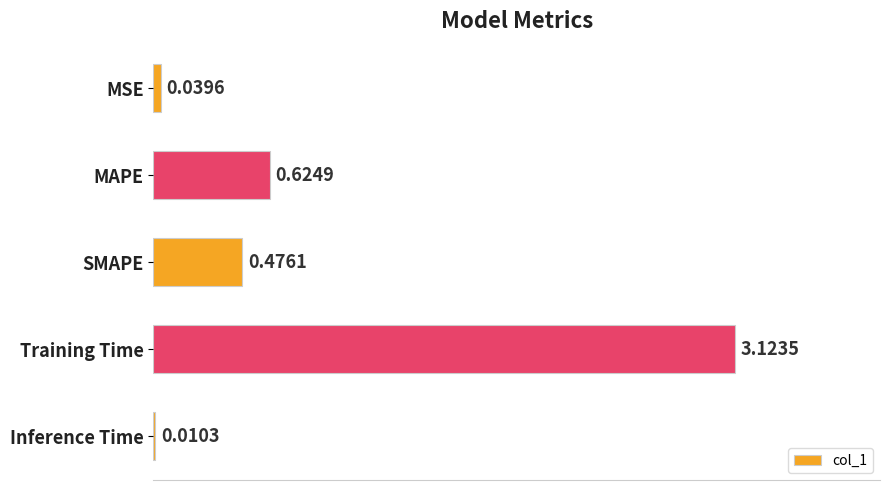

What is the change in value from MSE to Training Time?

+3.1